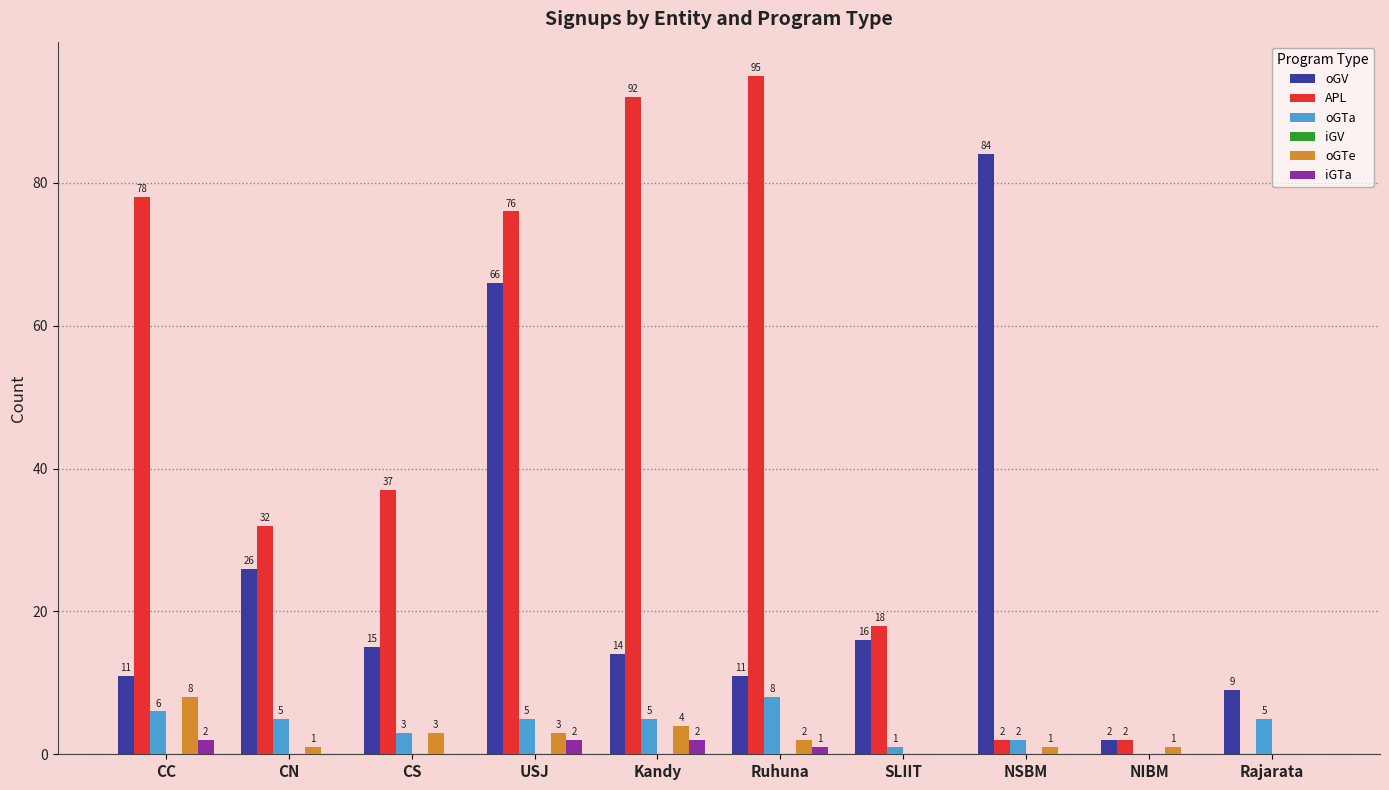

Reading left to right, transcribe all the data shown in this chart.

oGV: CC=11	CN=26	CS=15	USJ=66	Kandy=14	Ruhuna=11	SLIIT=16	NSBM=84	NIBM=2	Rajarata=9
APL: CC=78	CN=32	CS=37	USJ=76	Kandy=92	Ruhuna=95	SLIIT=18	NSBM=2	NIBM=2	Rajarata=0
oGTa: CC=6	CN=5	CS=3	USJ=5	Kandy=5	Ruhuna=8	SLIIT=1	NSBM=2	NIBM=0	Rajarata=5
oGTe: CC=8	CN=1	CS=3	USJ=3	Kandy=4	Ruhuna=2	SLIIT=0	NSBM=1	NIBM=1	Rajarata=0
iGTa: CC=2	CN=0	CS=0	USJ=2	Kandy=2	Ruhuna=1	SLIIT=0	NSBM=0	NIBM=0	Rajarata=0